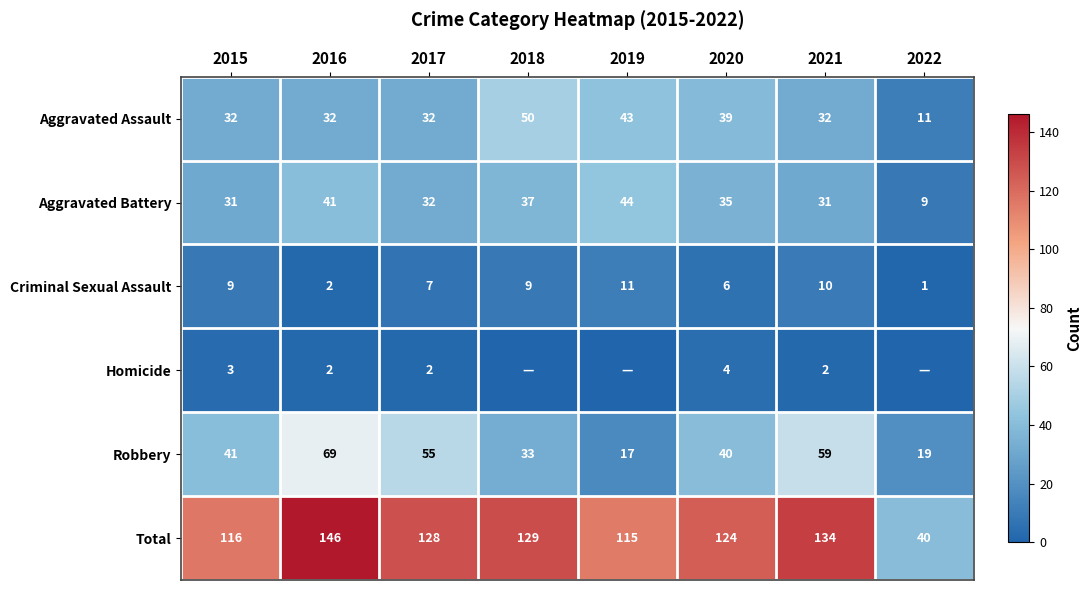

The Aggravated Assault series shows 46 at 2021. True or false?

False